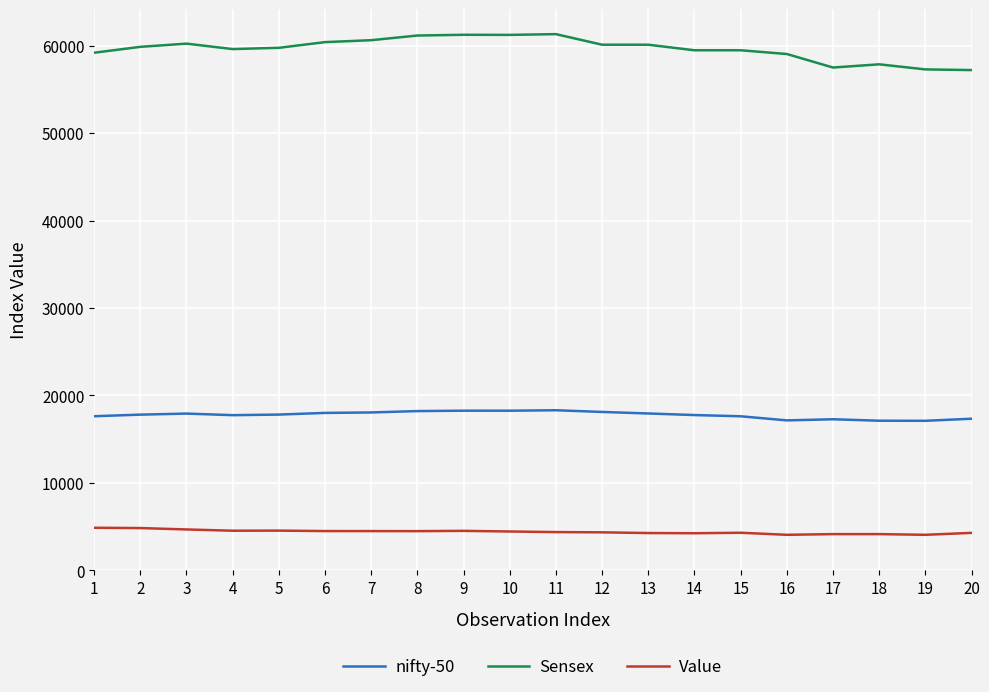

What is the greatest value displayed?

61308.9